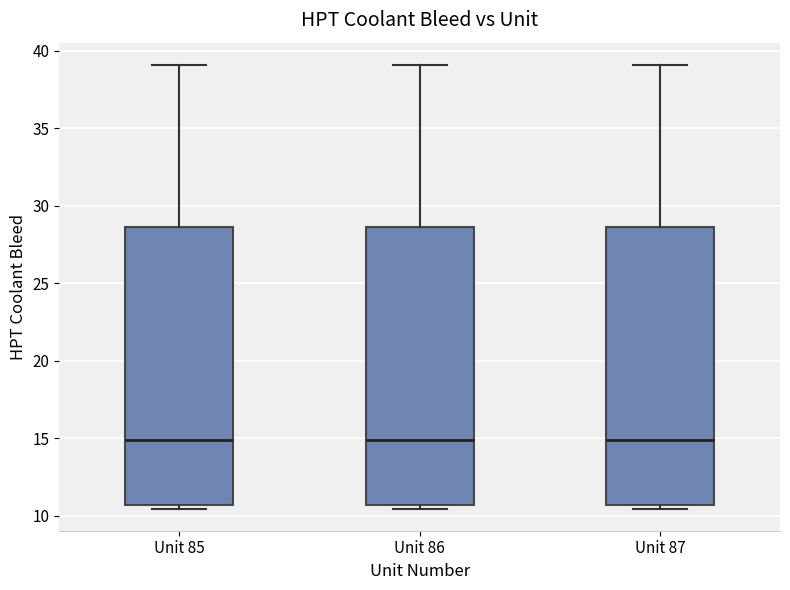

Where does the upper whisker of the box for Unit 87 end on the y-axis? The values are not printed on the chart, so give them approximately, as read against the axis.

39.0